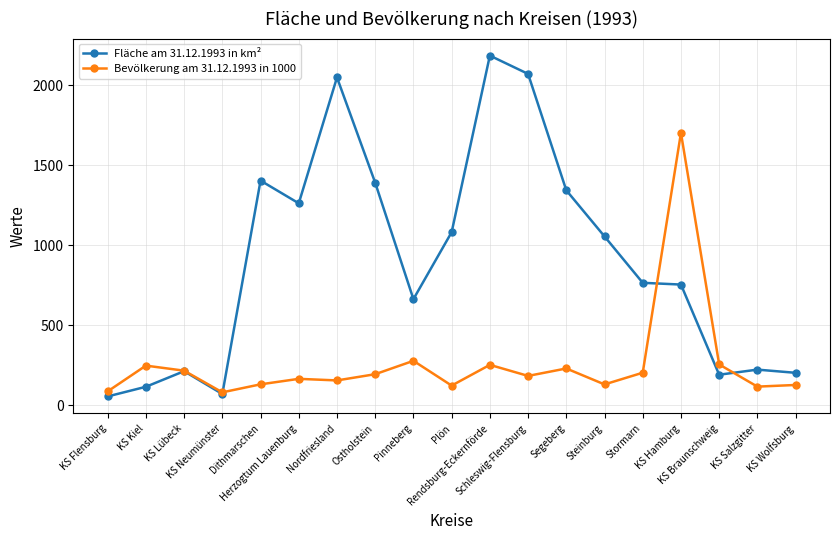

Which series has the largest total across all categories?

Fläche am 31.12.1993 in km²